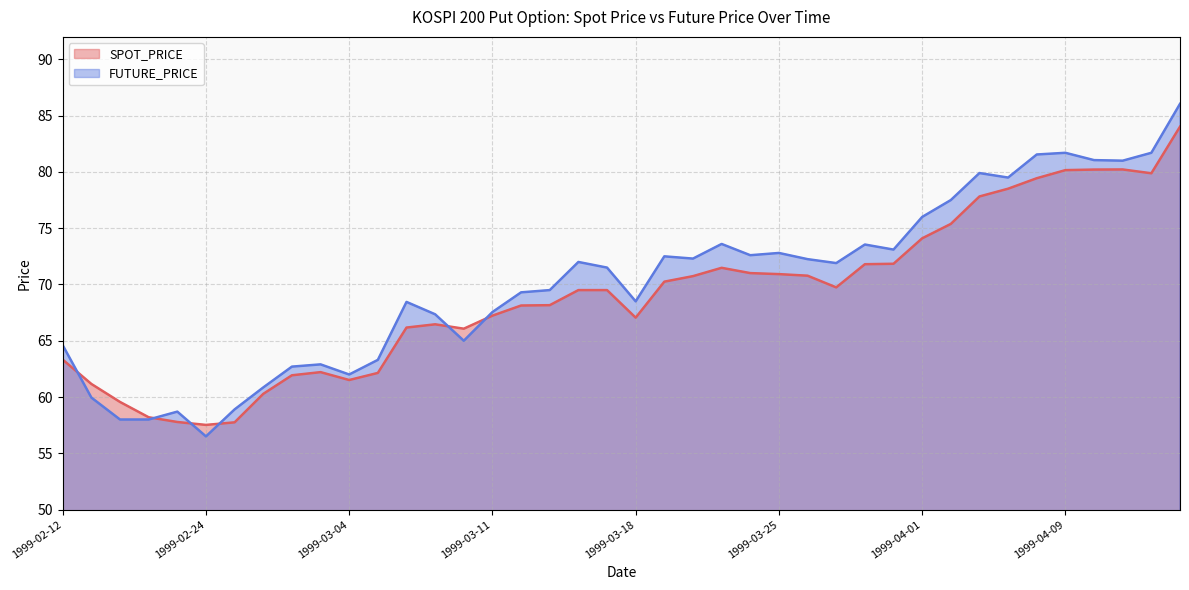

True or false: FUTURE_PRICE has a value of 69.5 at 1999-03-15.

True